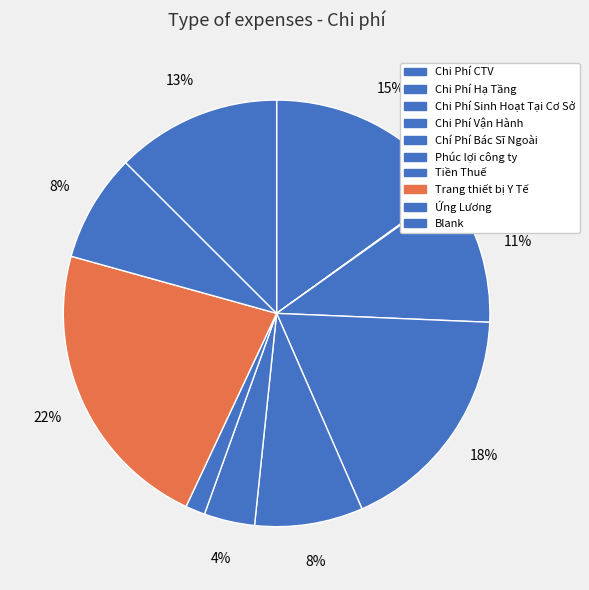

Which slice is the largest?

Trang thiết bị Y Tế